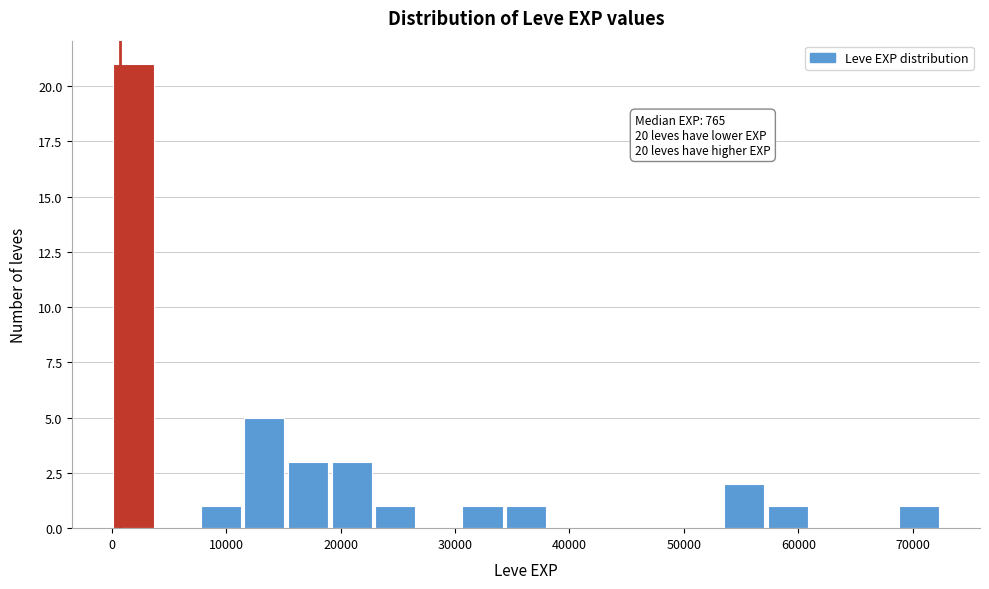

Around what value on the x-axis is the tallest bar? Give the approximate position of its centre, as read against the axis.

2000